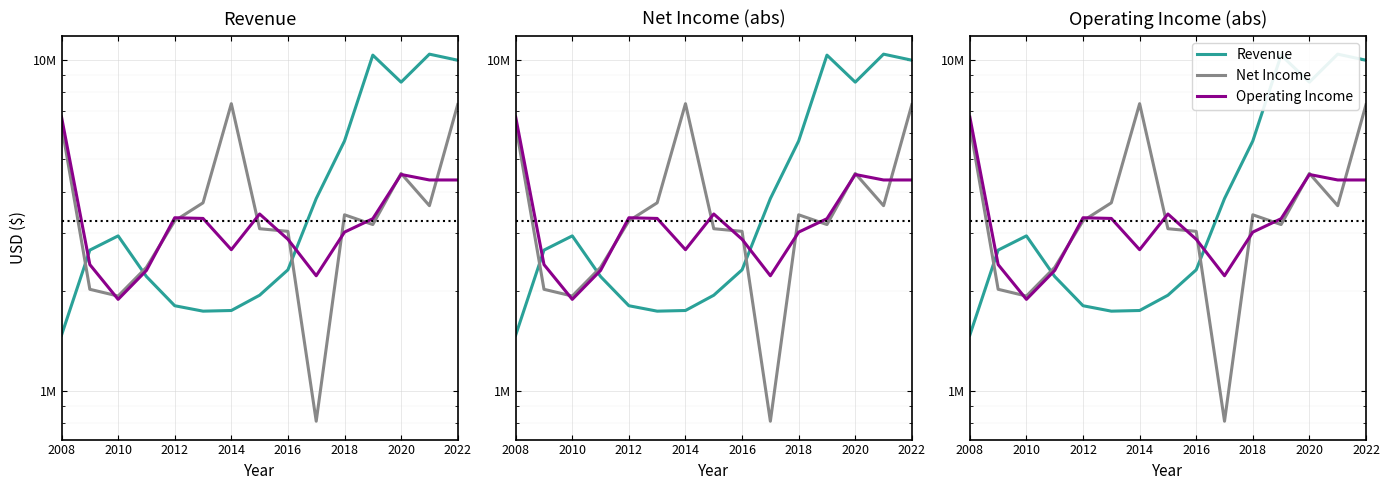

How many lines are shown in the chart?

3